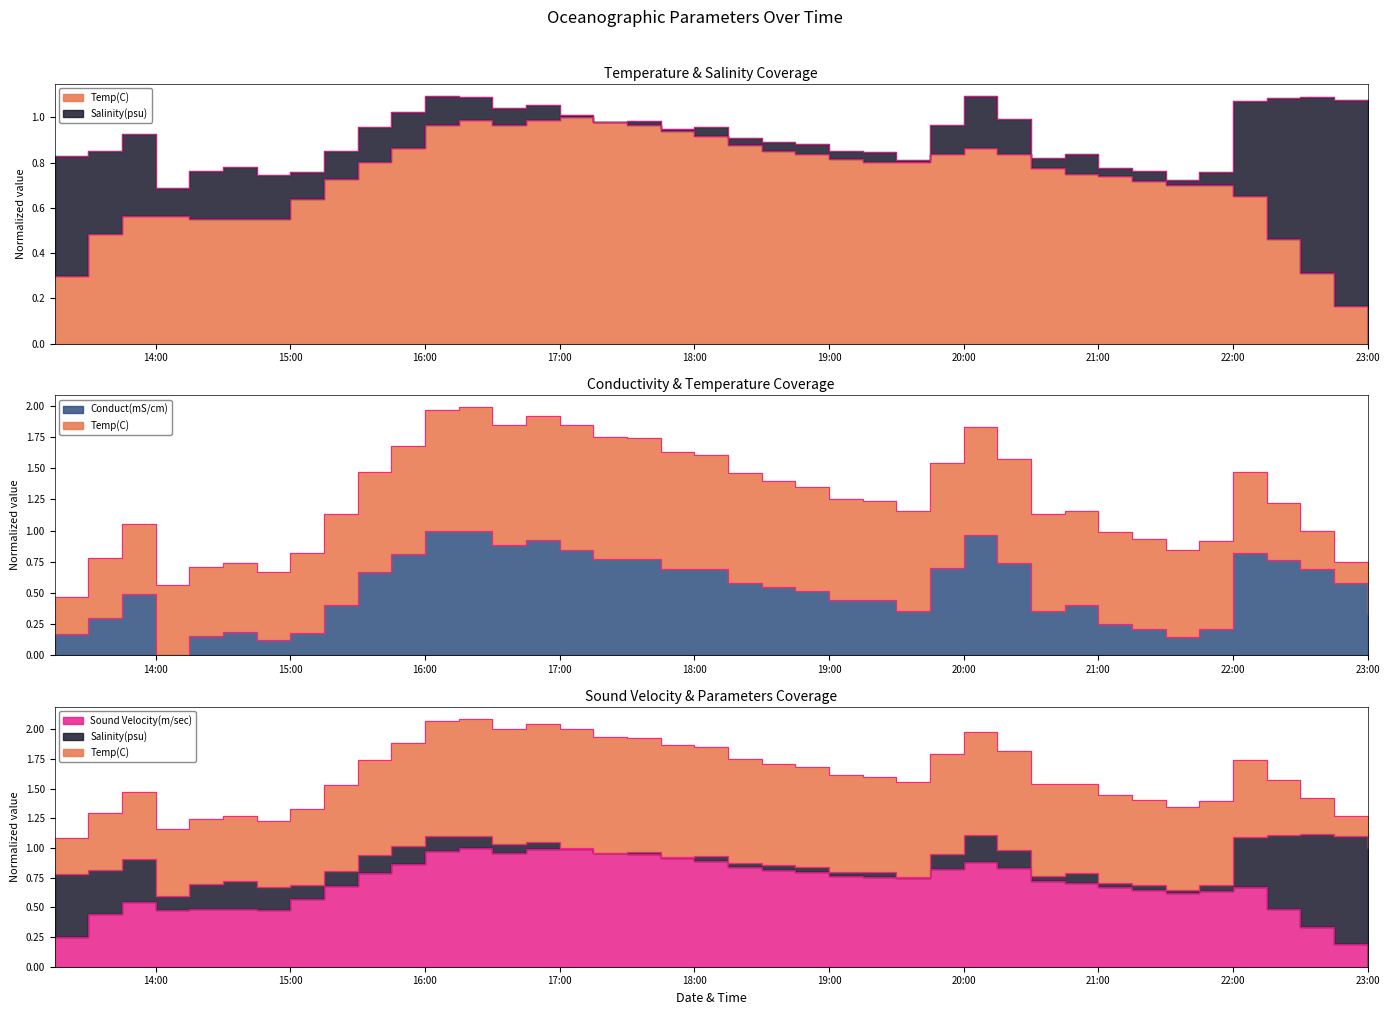

How many intersections are there between Conduct(mS/cm) and Temp(C)?

5